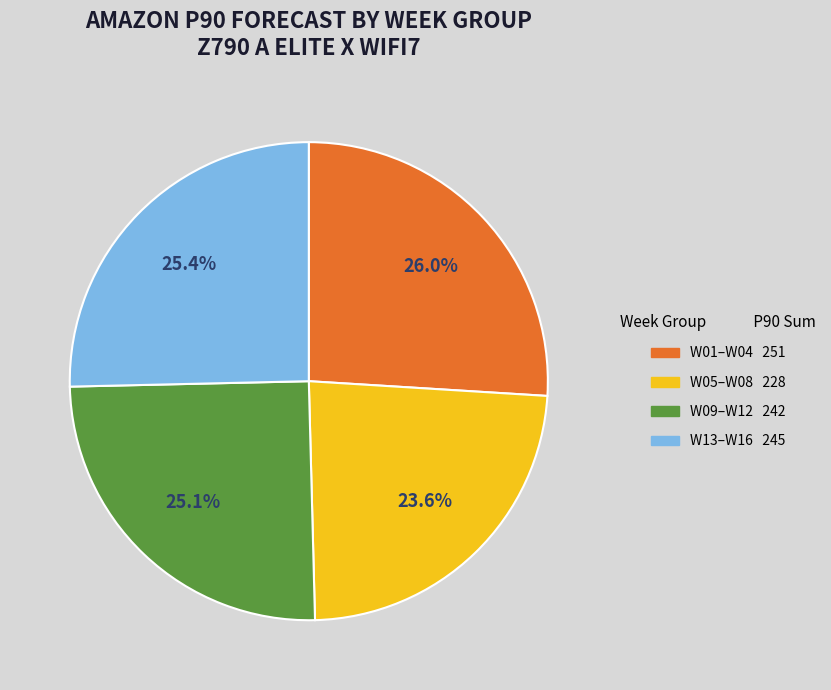

How many segments does this pie chart have?

4